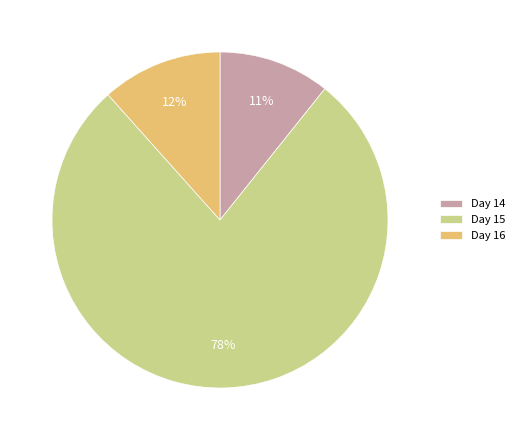

To the nearest percent, what is the average slice percentage?

33%